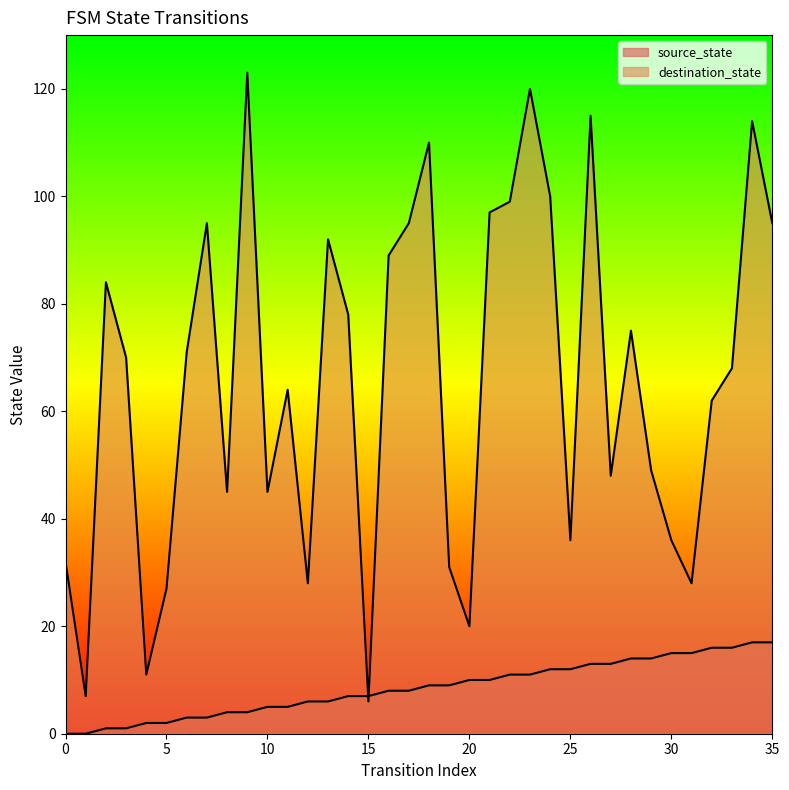

What are all the series names shown in the legend?

source_state, destination_state